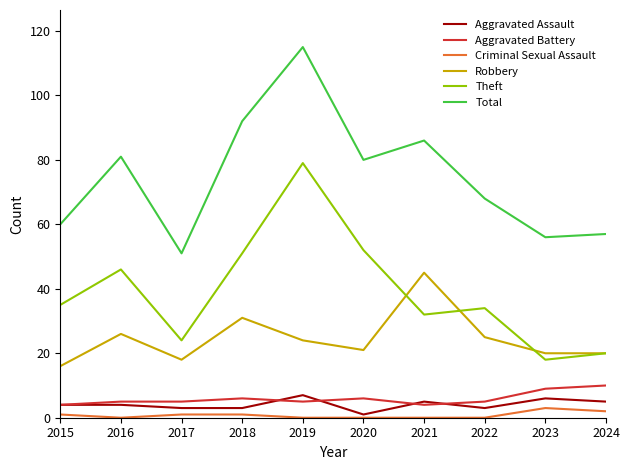

The value of Aggravated Assault at 2023 is 6. True or false?

True